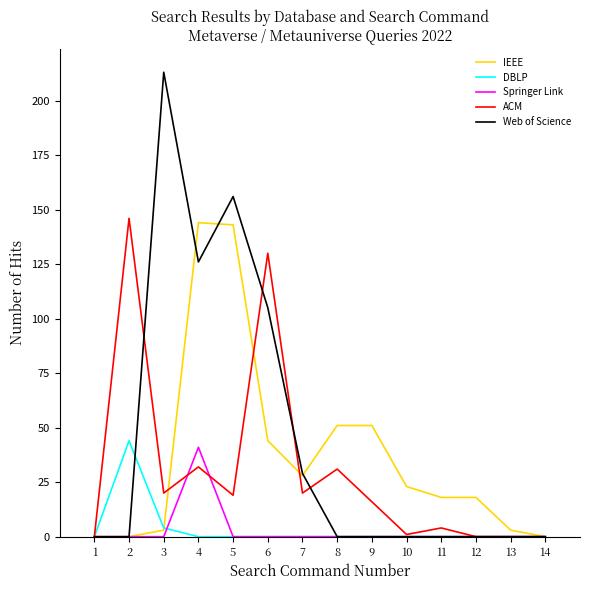

What is the greatest value displayed?

213